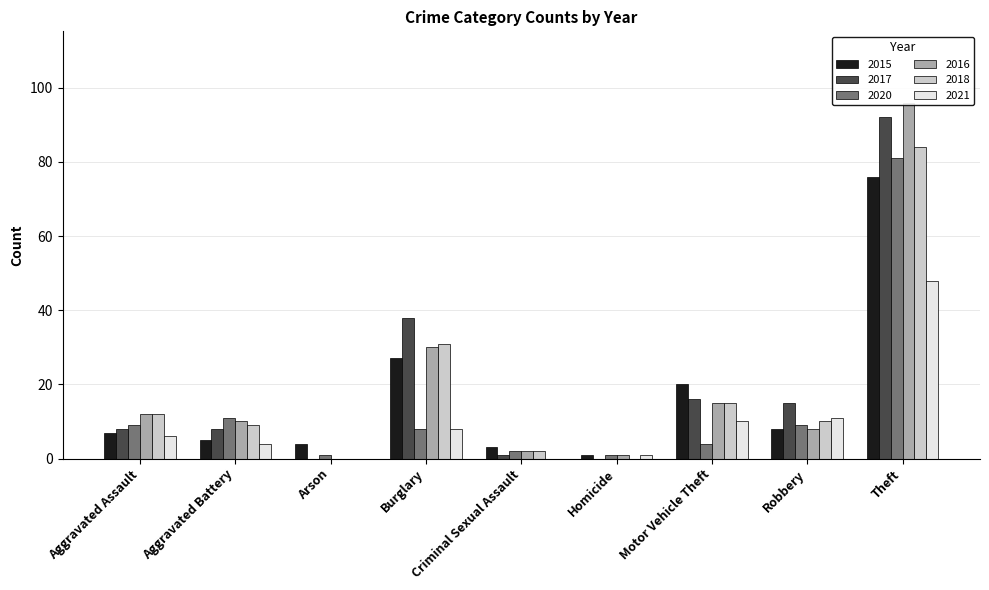

What is the total value across all series at Criminal Sexual Assault?

10